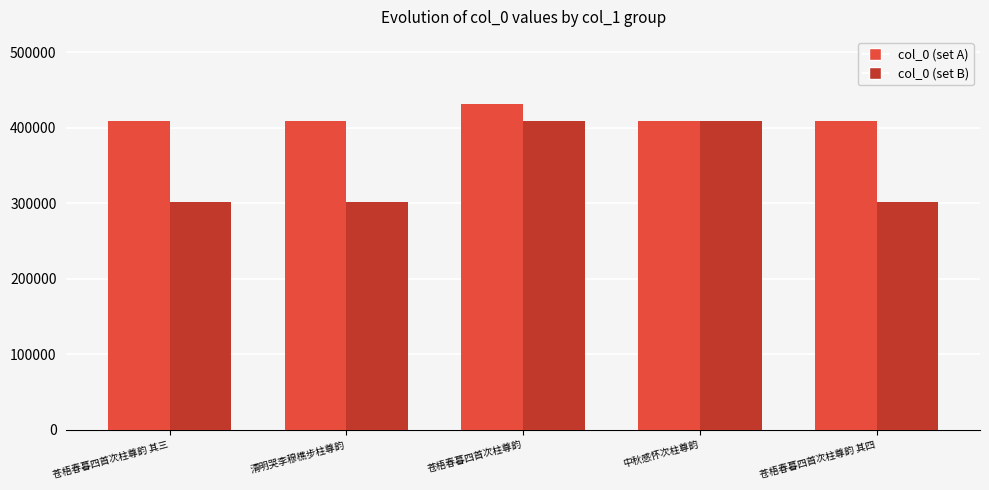

What are all the series names shown in the legend?

col_0 (set A), col_0 (set B)